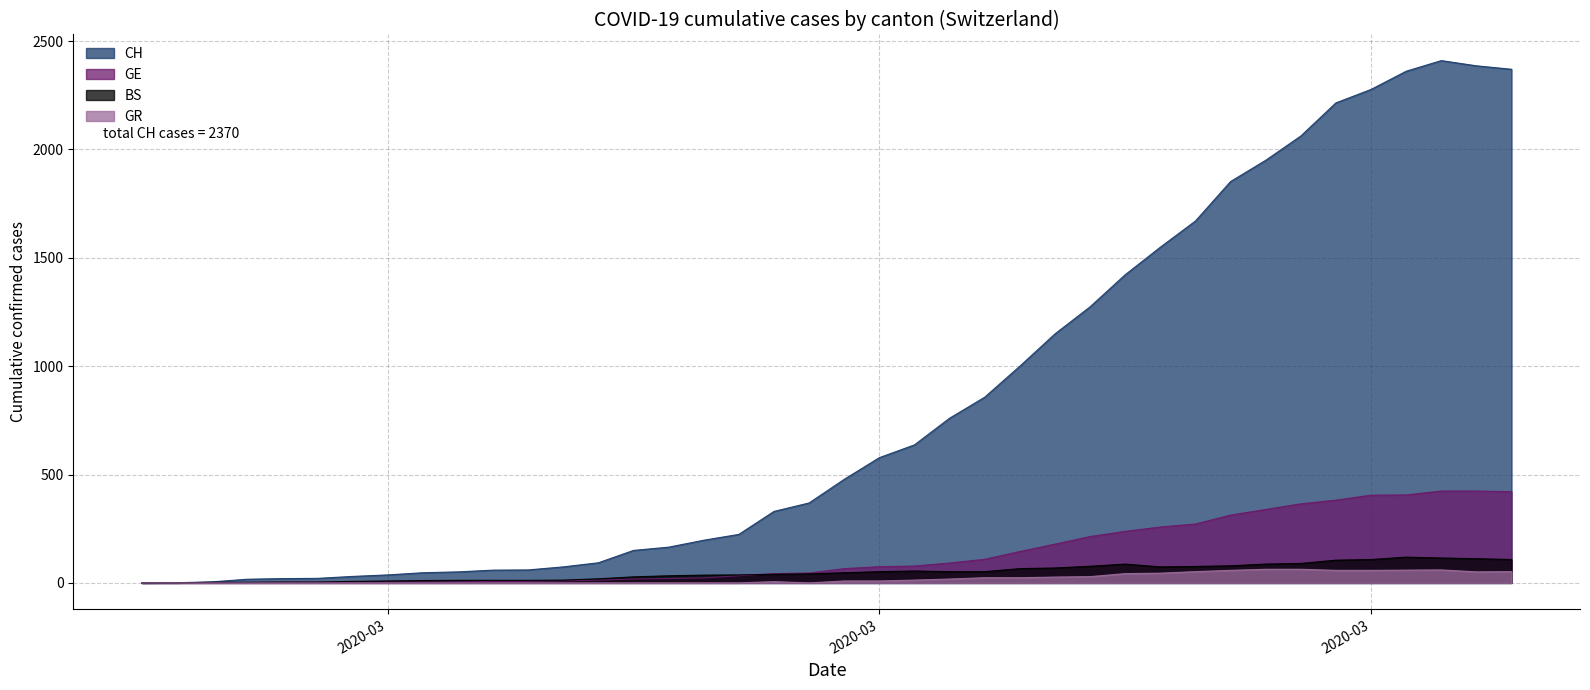

What are all the series names shown in the legend?

CH, GE, BS, GR